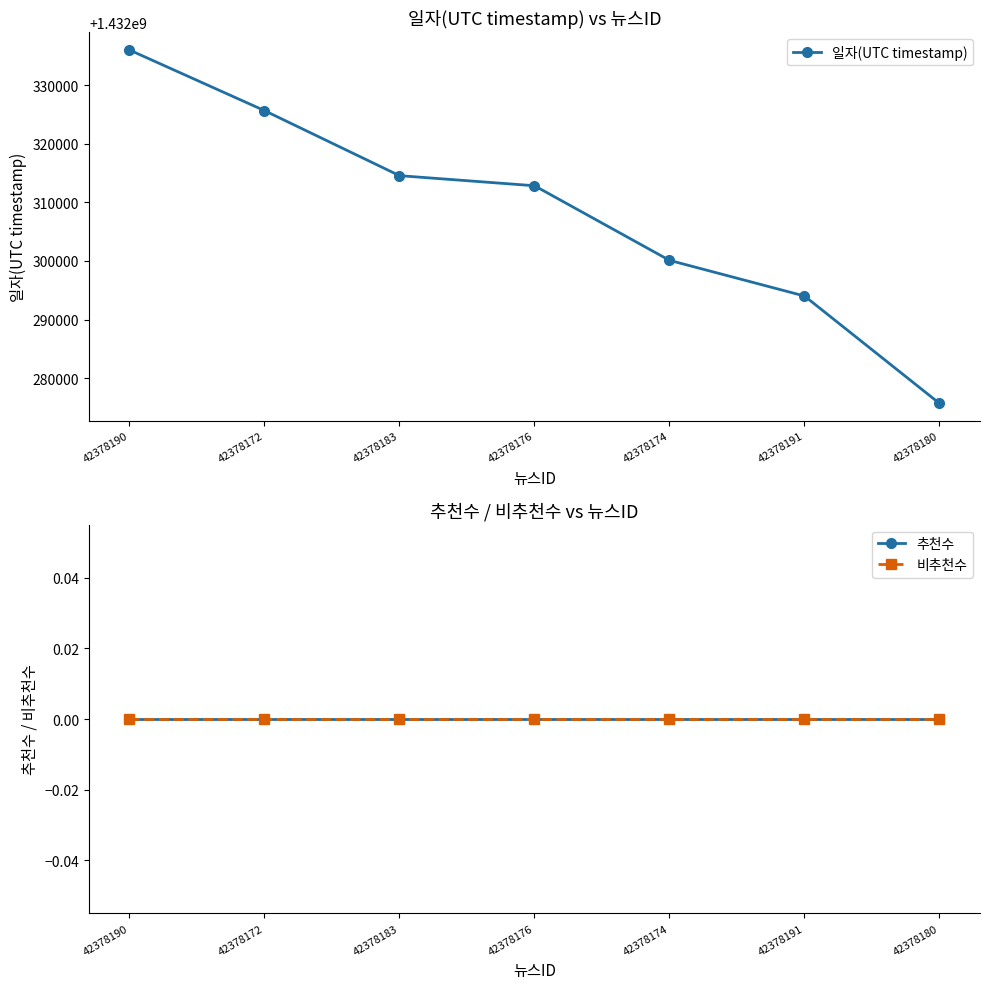

At which label does 비추천수 reach its peak?

42378190